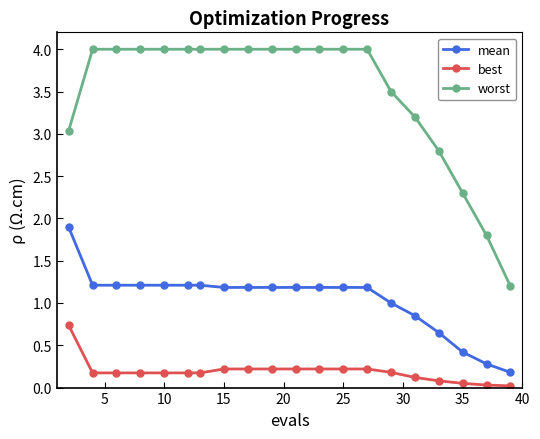

True or false: worst and mean intersect in this chart.

False